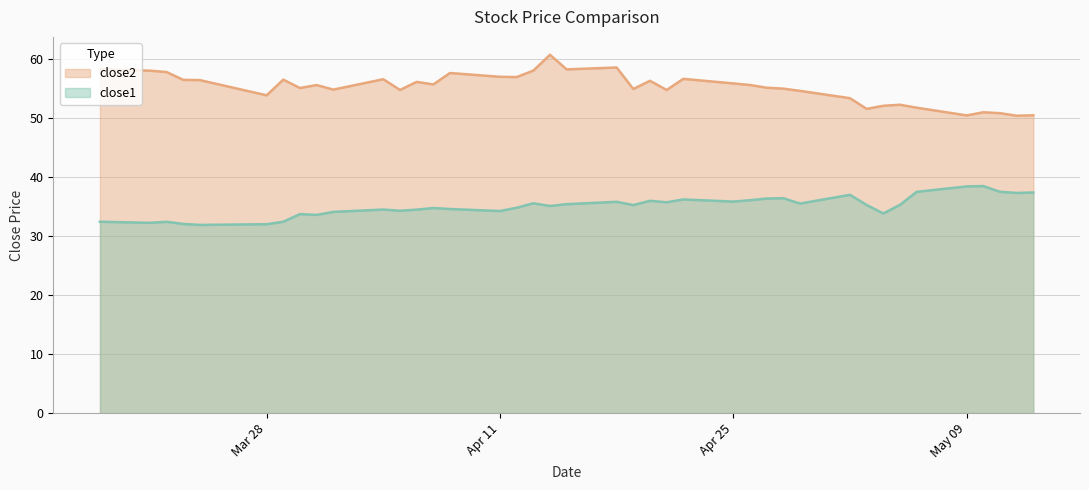

In close2, how many points are higher than both neighbors (excluding endpoints)?

11